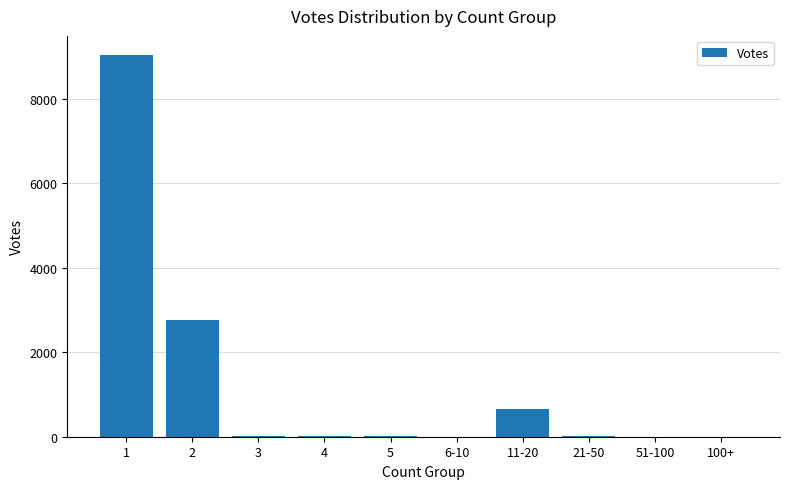

What is the change in value from 1 to 3?

-9031